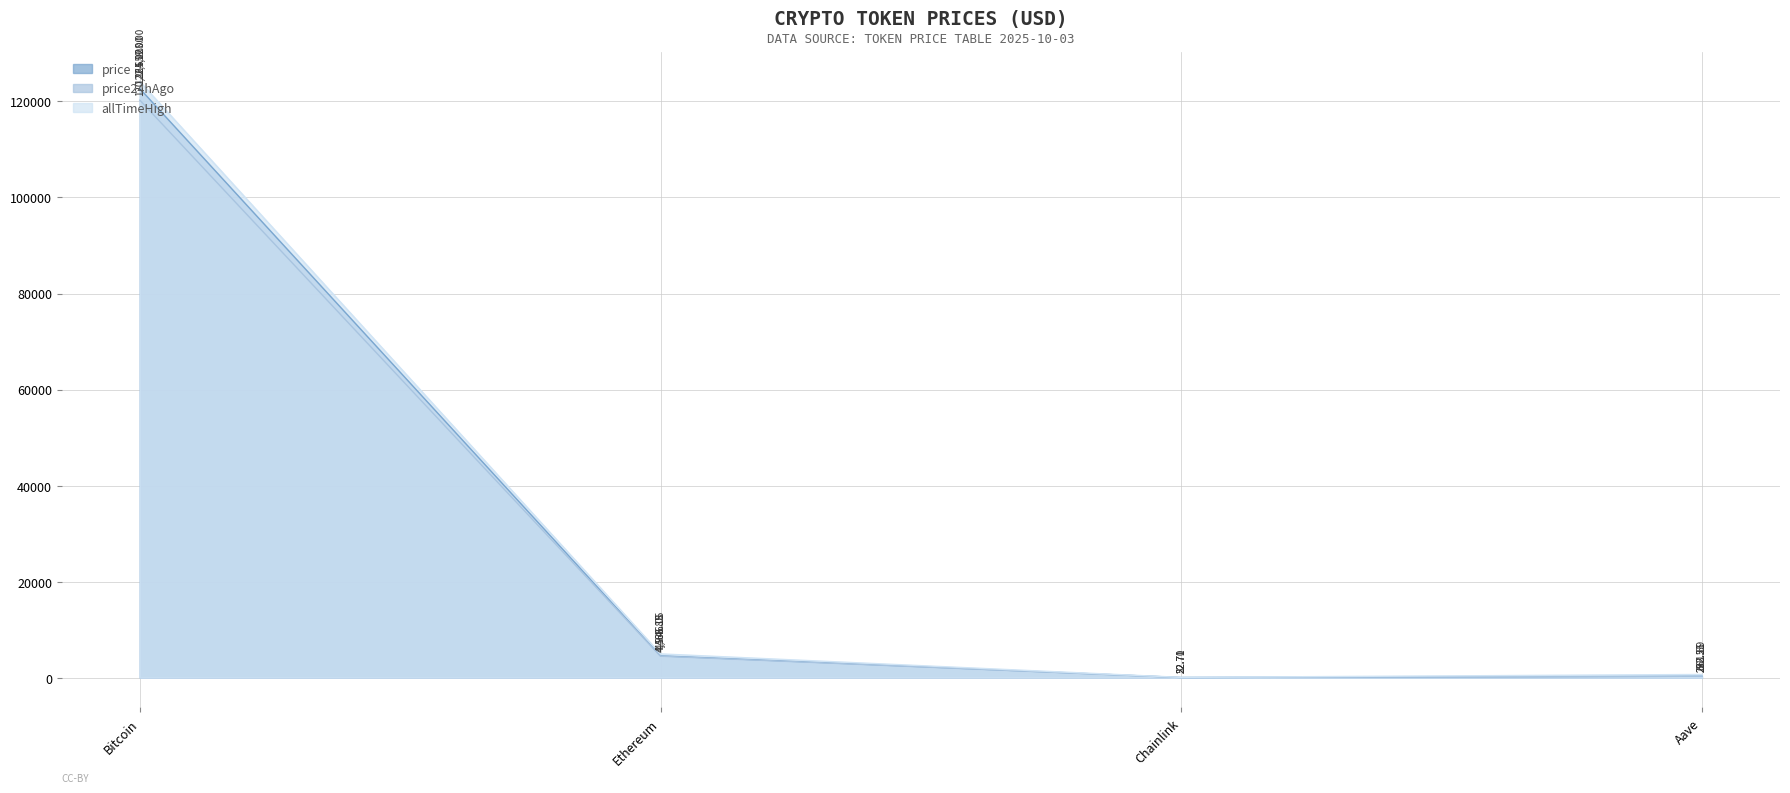

What are all the series names shown in the legend?

price, price24hAgo, allTimeHigh